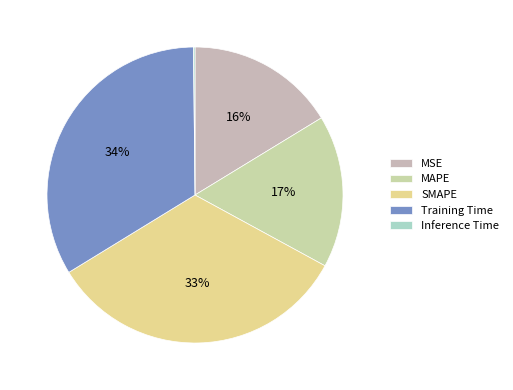

Is there any slice that represents more than half of the pie?

No